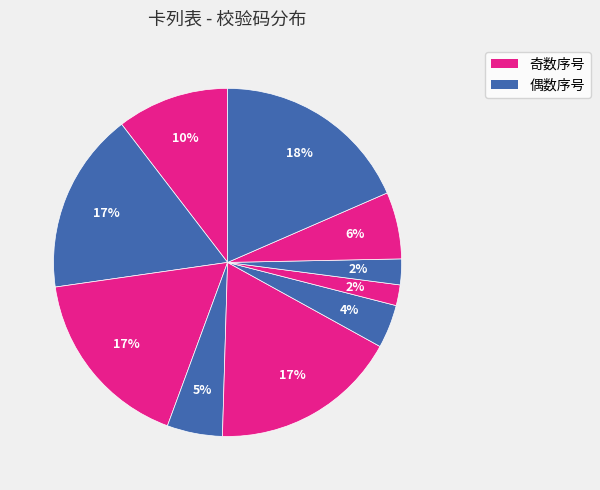

Count the number of slices in the pie.

10